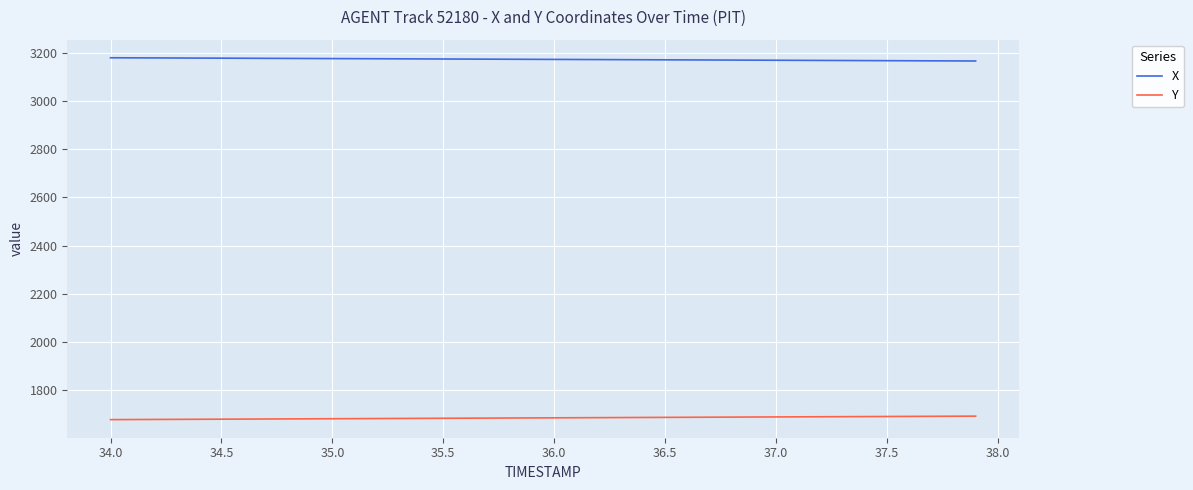

True or false: X and Y cross at least once.

False